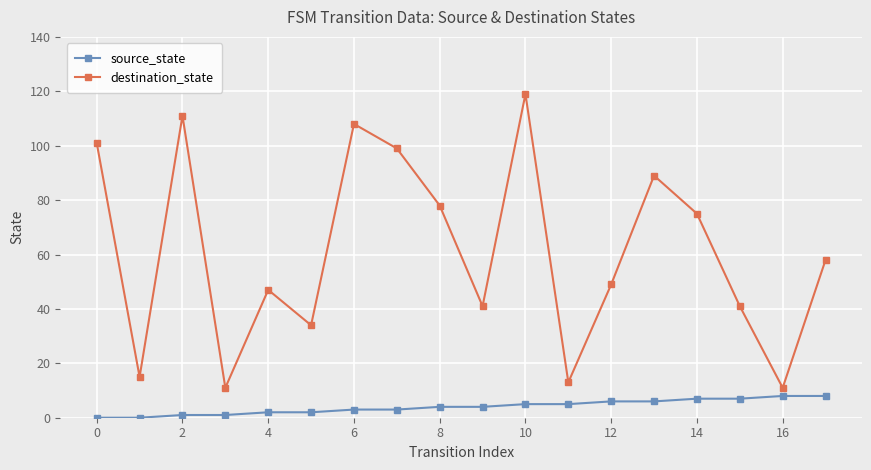

Which series has the largest total across all categories?

destination_state